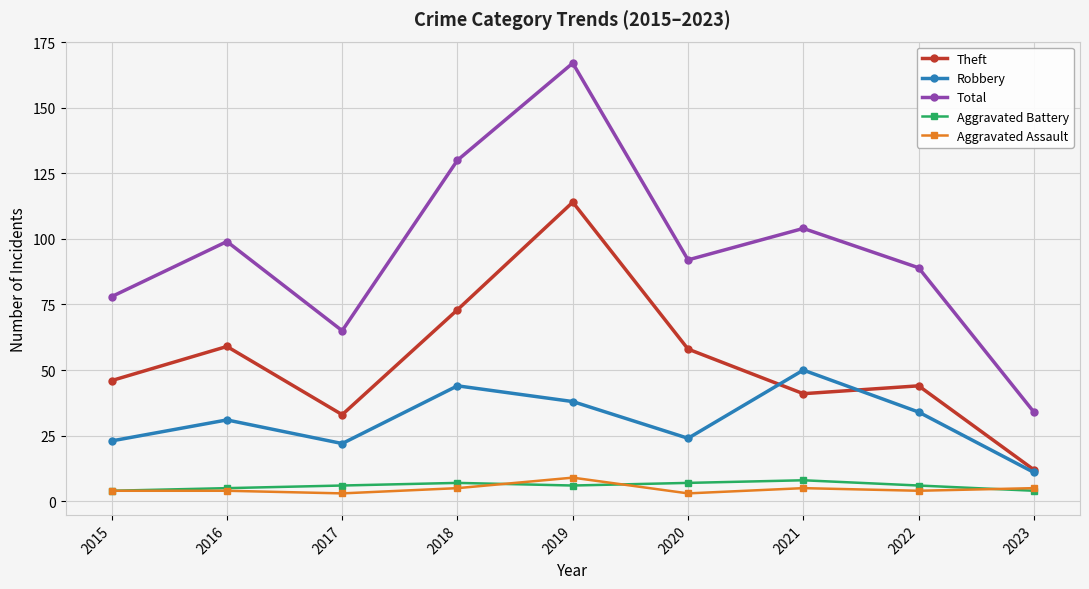

What is the highest value of the Theft series?

114